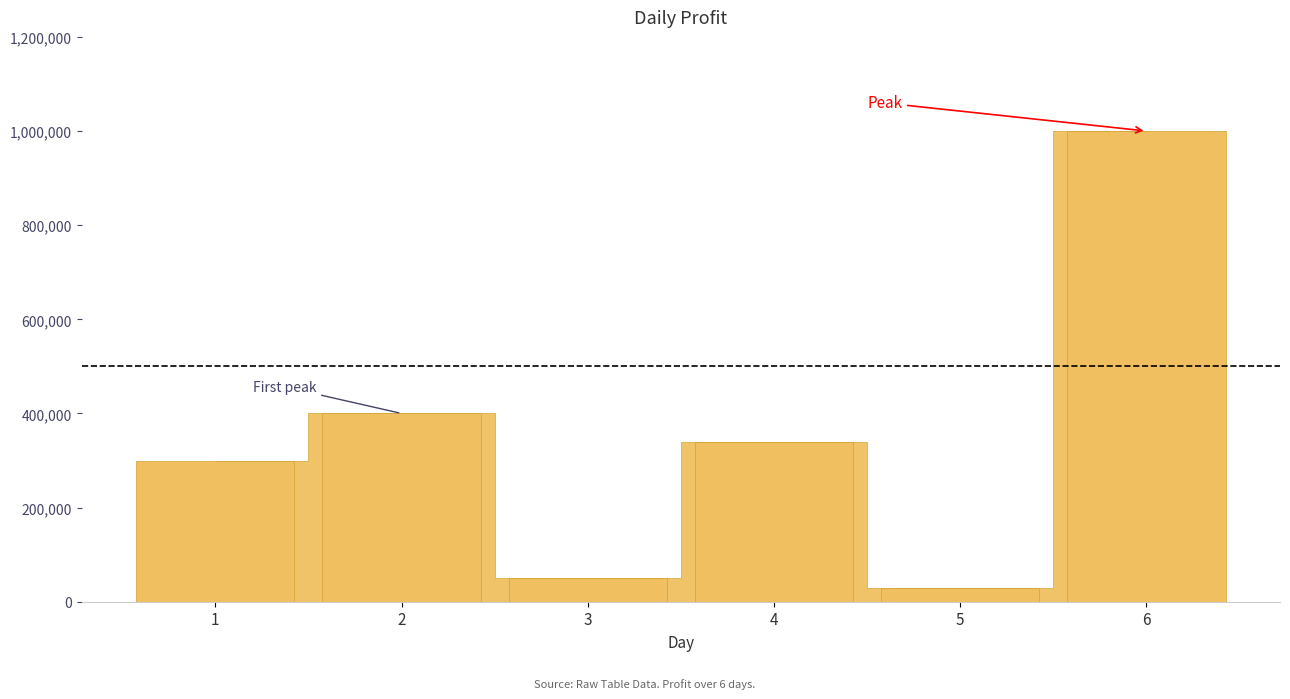

Does the chart contain any negative values?

No